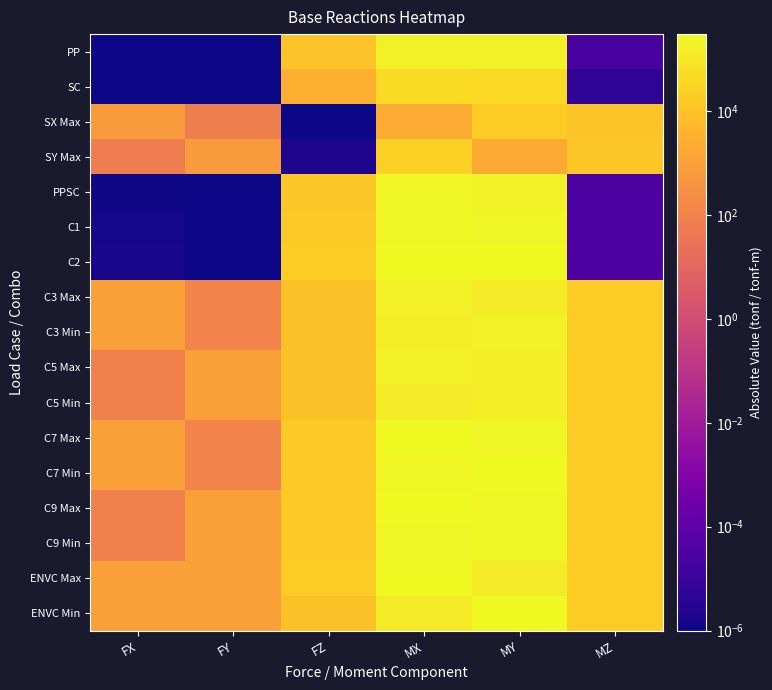

Reading left to right, transcribe all the data shown in this chart.

PP: FX=0.0	FY=0.0	FZ=10914.4	MX=183523.4	MY=173369.5	MZ=0.0
SC: FX=0.0	FY=0.0	FZ=2885.7	MX=50485.4	MY=44740.7	MZ=0.0
SX Max: FX=678.2	FY=77.9	FZ=0.0	MX=2204.2	MY=19461.8	MZ=12325.0
SY Max: FX=65.5	FY=678.2	FZ=0.0	MX=23324.0	MY=1955.6	MZ=13731.8
PPSC: FX=0.0	FY=0.0	FZ=13800.0	MX=234008.9	MY=218110.2	MZ=0.0
C1: FX=0.0	FY=0.0	FZ=15280.1	MX=256932.8	MY=242717.3	MZ=0.0
C2: FX=0.0	FY=0.0	FZ=17714.3	MX=301004.8	MY=279628.5	MZ=0.0
C3 Max: FX=949.5	FY=109.1	FZ=9822.9	MX=168256.9	MY=128786.0	MZ=17254.9
C3 Min: FX=949.5	FY=109.1	FZ=9822.9	MX=162085.2	MY=183279.1	MZ=17254.9
C5 Max: FX=91.6	FY=949.4	FZ=9822.9	MX=197824.7	MY=153294.7	MZ=19224.6
C5 Min: FX=91.6	FY=949.4	FZ=9822.9	MX=132517.4	MY=158770.4	MZ=19224.6
C7 Max: FX=949.5	FY=109.1	FZ=15982.9	MX=273799.4	MY=225537.6	MZ=17254.9
C7 Min: FX=949.5	FY=109.1	FZ=15982.9	MX=267627.7	MY=280030.7	MZ=17254.9
C9 Max: FX=91.6	FY=949.4	FZ=15982.9	MX=303367.2	MY=250046.3	MZ=19224.6
C9 Min: FX=91.6	FY=949.4	FZ=15982.9	MX=238059.9	MY=255522.0	MZ=19224.6
ENVC Max: FX=949.5	FY=949.4	FZ=17714.3	MX=303367.2	MY=128786.0	MZ=19224.6
ENVC Min: FX=949.5	FY=949.4	FZ=9822.9	MX=132517.4	MY=280030.7	MZ=19224.6